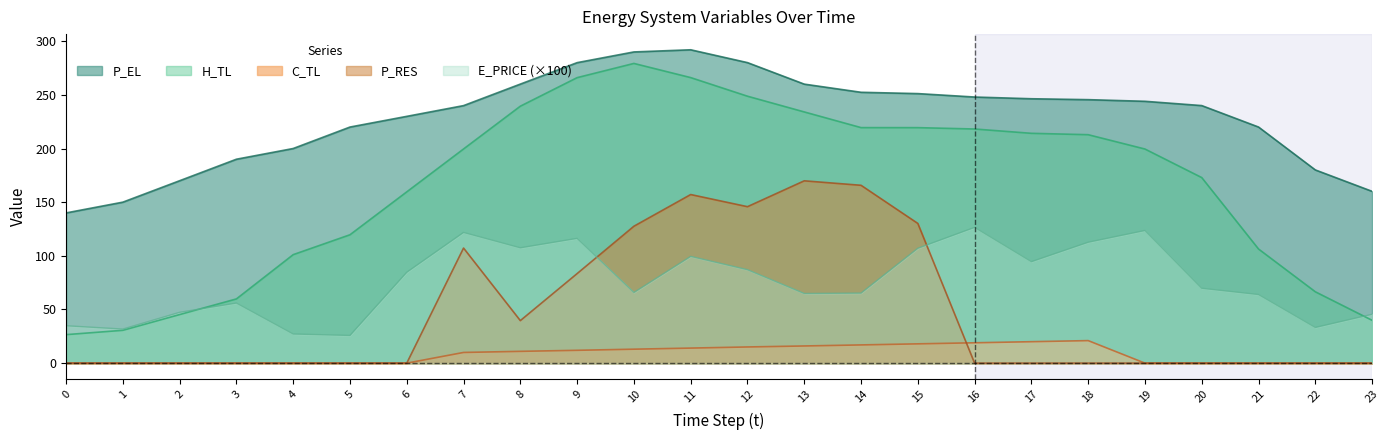

Is it true that C_TL equals 0.0 at 4?

True